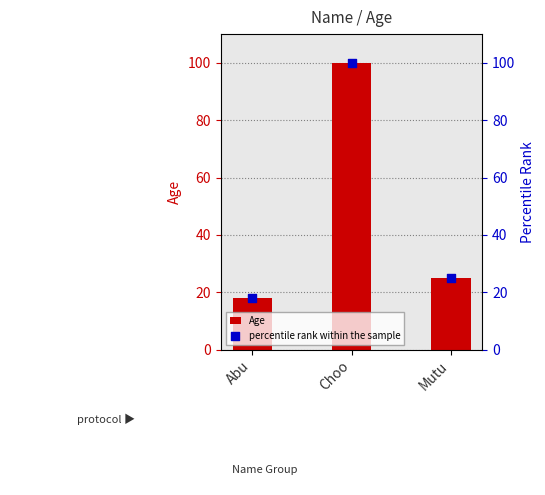

Is the value of Age at Mutu greater than the value of percentile rank within the sample at Choo?

No